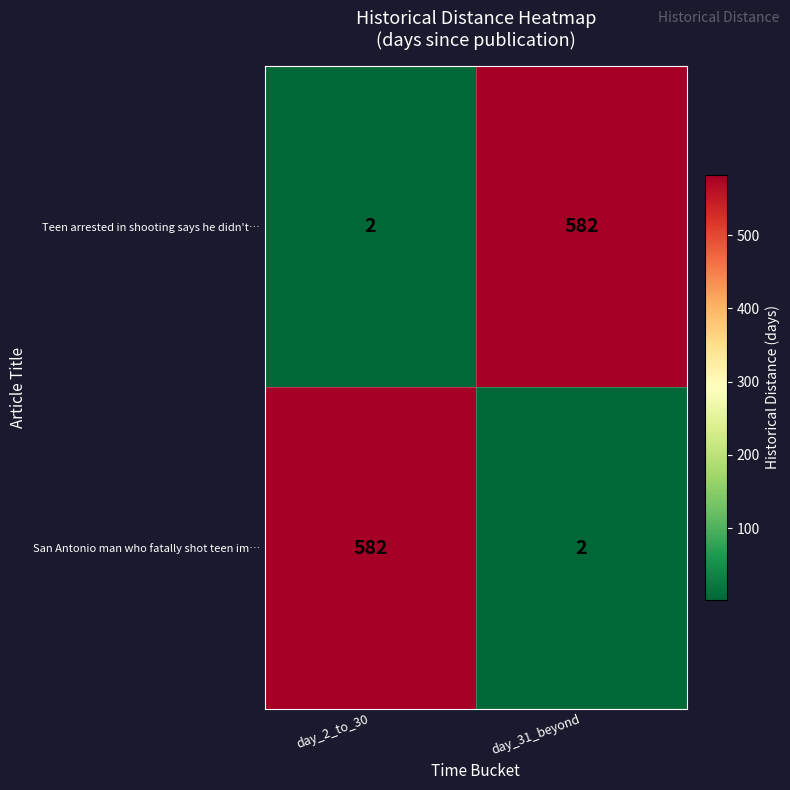

The Teen arrested in shooting says he didn't… series shows 1006 at day_31_beyond. True or false?

False